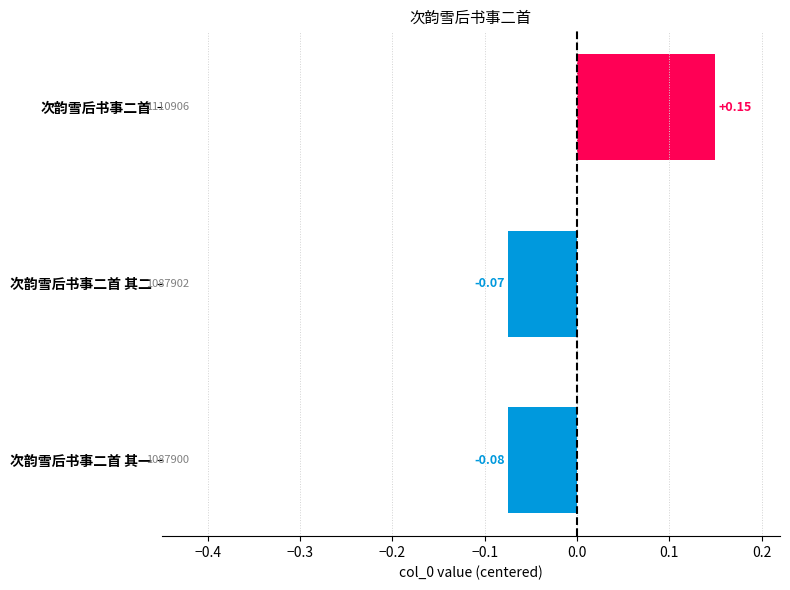

Rank the categories by value from highest to lowest.

次韵雪后书事二首, 次韵雪后书事二首 其二, 次韵雪后书事二首 其一